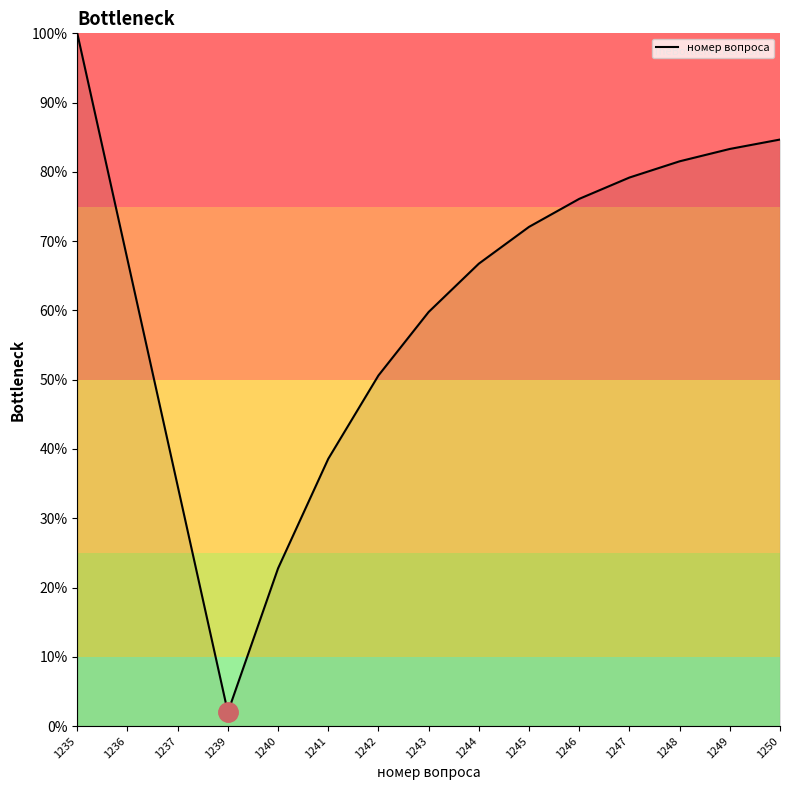

What is the average value?

61.3